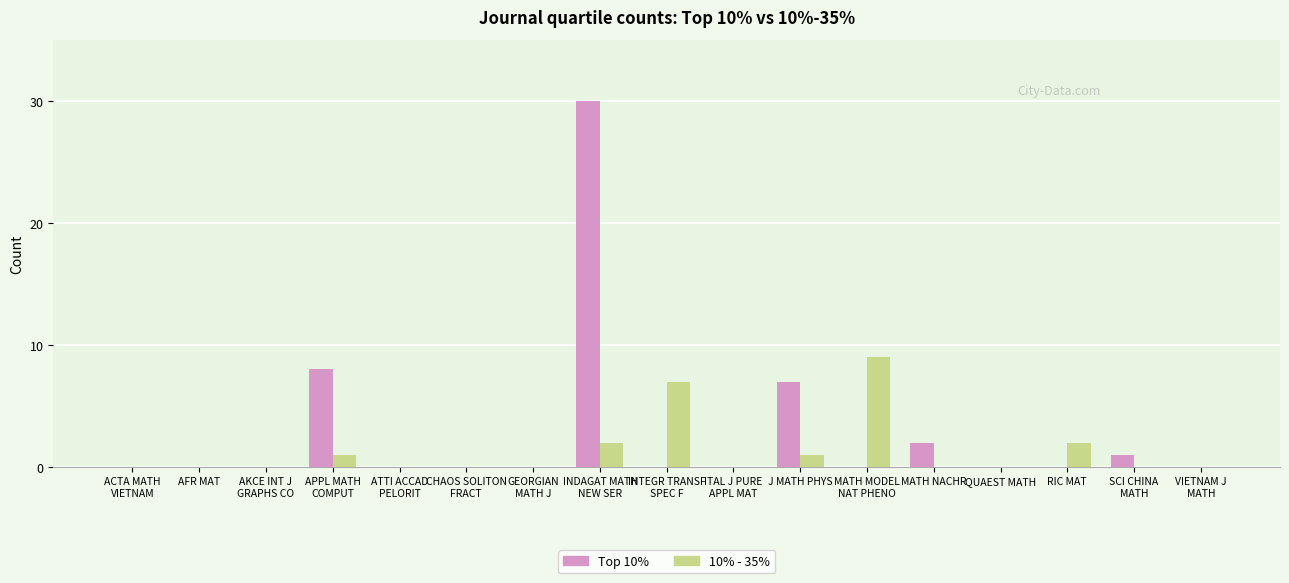

Reading left to right, transcribe all the data shown in this chart.

Top 10%: ACTA MATH
VIETNAM=0	AFR MAT=0	AKCE INT J
GRAPHS CO=0	APPL MATH
COMPUT=8	ATTI ACCAD
PELORIT=0	CHAOS SOLITON
FRACT=0	GEORGIAN
MATH J=0	INDAGAT MATH
NEW SER=30	INTEGR TRANSF
SPEC F=0	ITAL J PURE
APPL MAT=0	J MATH PHYS=7	MATH MODEL
NAT PHENO=0	MATH NACHR=2	QUAEST MATH=0	RIC MAT=0	SCI CHINA
MATH=1	VIETNAM J
MATH=0
10% - 35%: ACTA MATH
VIETNAM=0	AFR MAT=0	AKCE INT J
GRAPHS CO=0	APPL MATH
COMPUT=1	ATTI ACCAD
PELORIT=0	CHAOS SOLITON
FRACT=0	GEORGIAN
MATH J=0	INDAGAT MATH
NEW SER=2	INTEGR TRANSF
SPEC F=7	ITAL J PURE
APPL MAT=0	J MATH PHYS=1	MATH MODEL
NAT PHENO=9	MATH NACHR=0	QUAEST MATH=0	RIC MAT=2	SCI CHINA
MATH=0	VIETNAM J
MATH=0